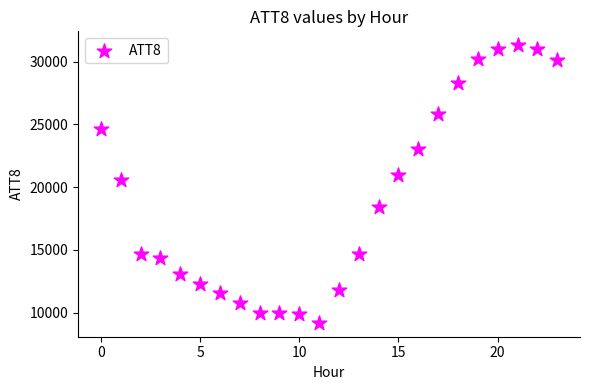

What is the range of Y values (max minus min)?

22100